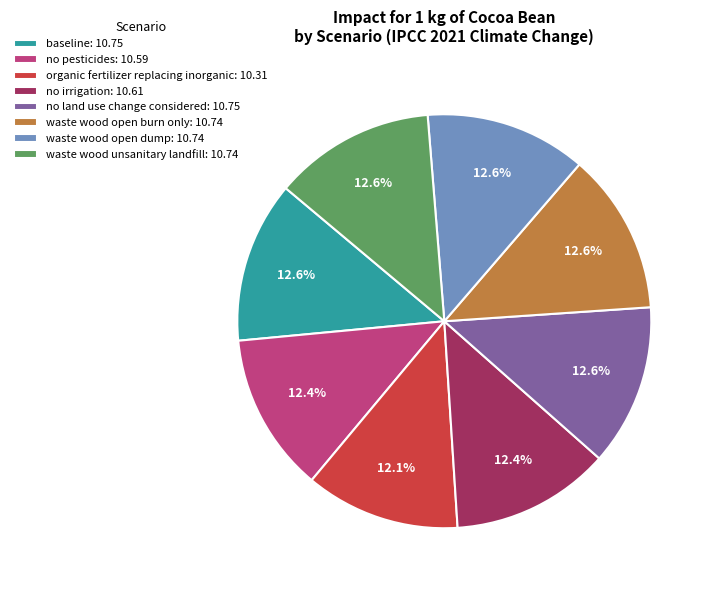

Does any single category account for the majority?

No